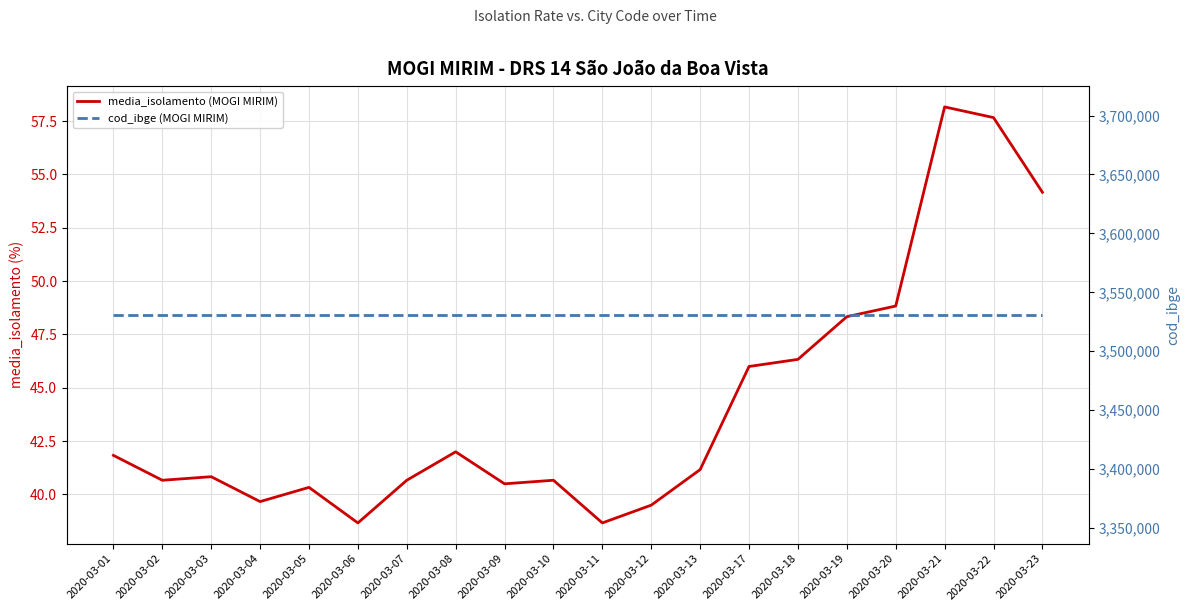

What is the value of the media_isolamento (MOGI MIRIM) point at the 6th from the left?

38.7